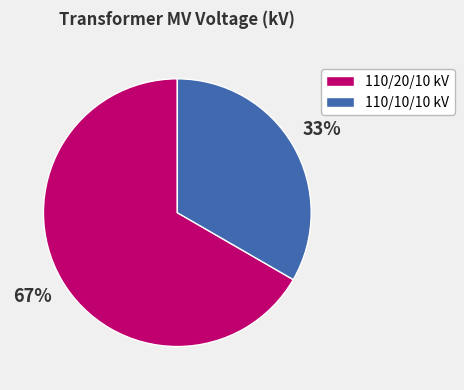

Count the number of slices in the pie.

2